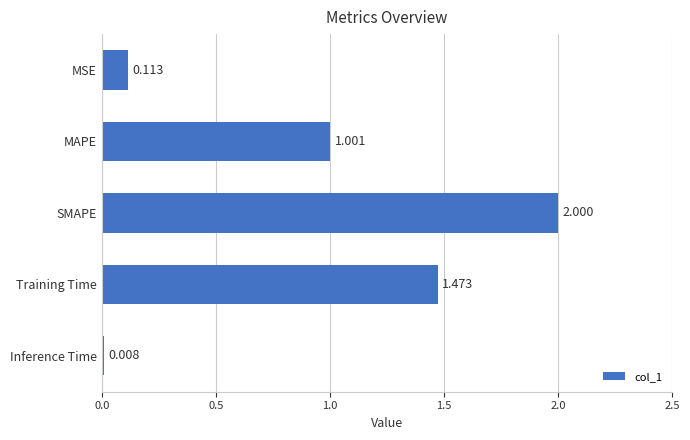

What is the label of the 4th bar from the bottom?

MAPE